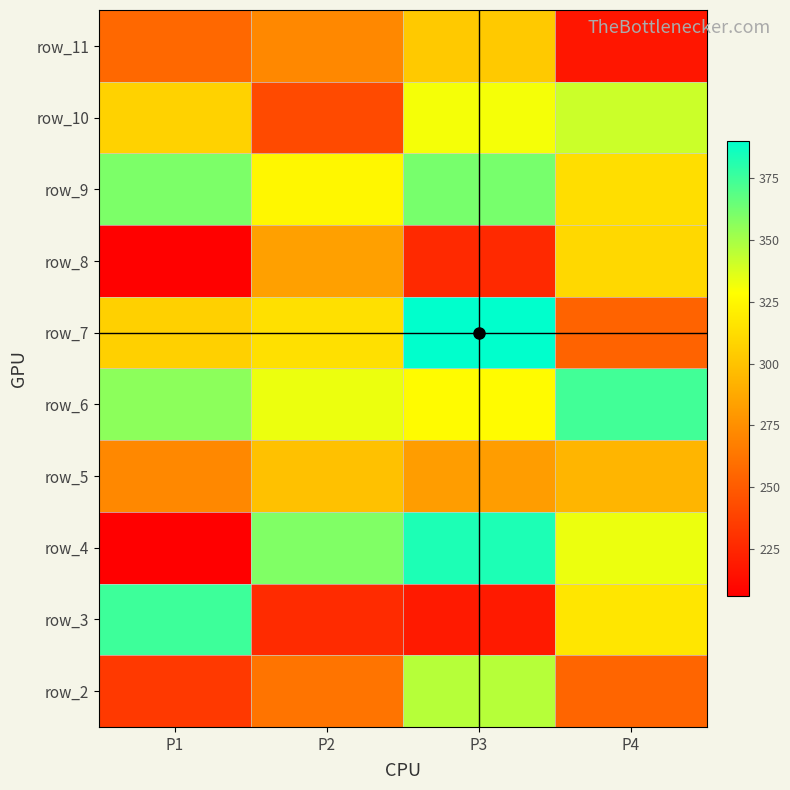

How many series are shown in this chart?

10